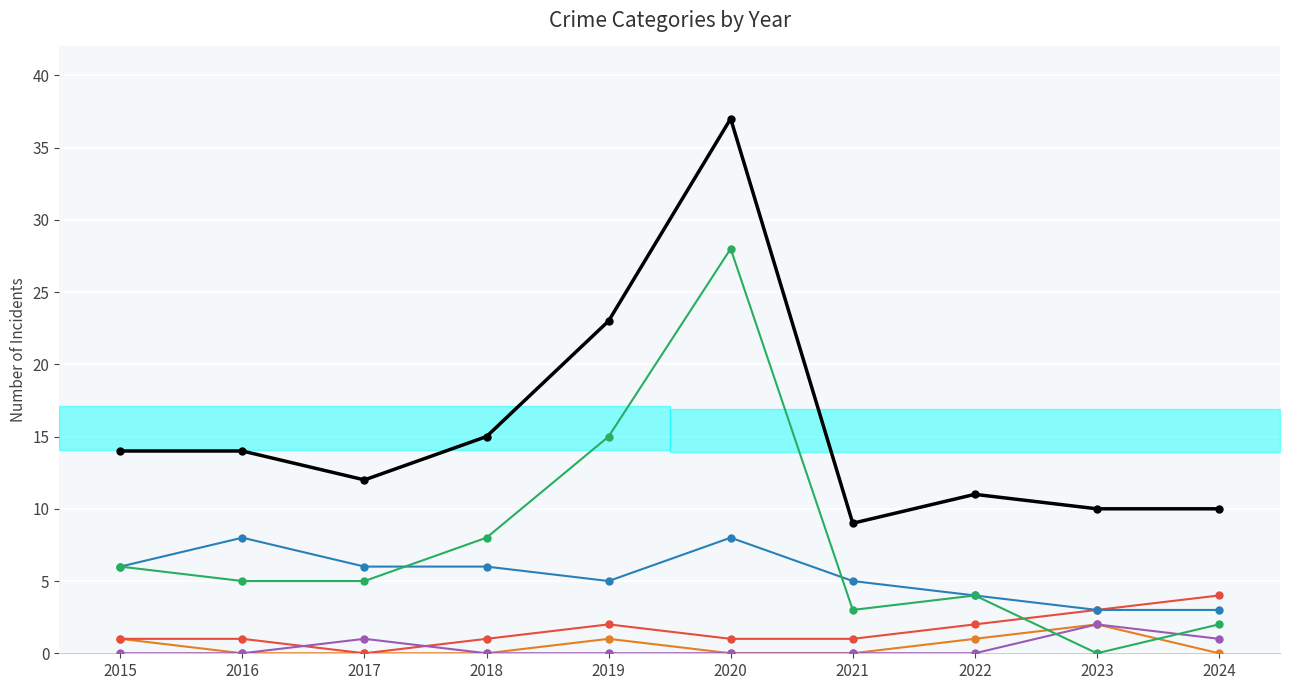

Reading left to right, extract all data points from this chart.

Aggravated Assault: 1	0	0	0	1	0	0	1	2	0
Aggravated Battery: 1	1	0	1	2	1	1	2	3	4
Criminal Sexual Assault: 0	0	1	0	0	0	0	0	2	1
Robbery: 6	8	6	6	5	8	5	4	3	3
Theft: 6	5	5	8	15	28	3	4	0	2
Total: 14	14	12	15	23	37	9	11	10	10